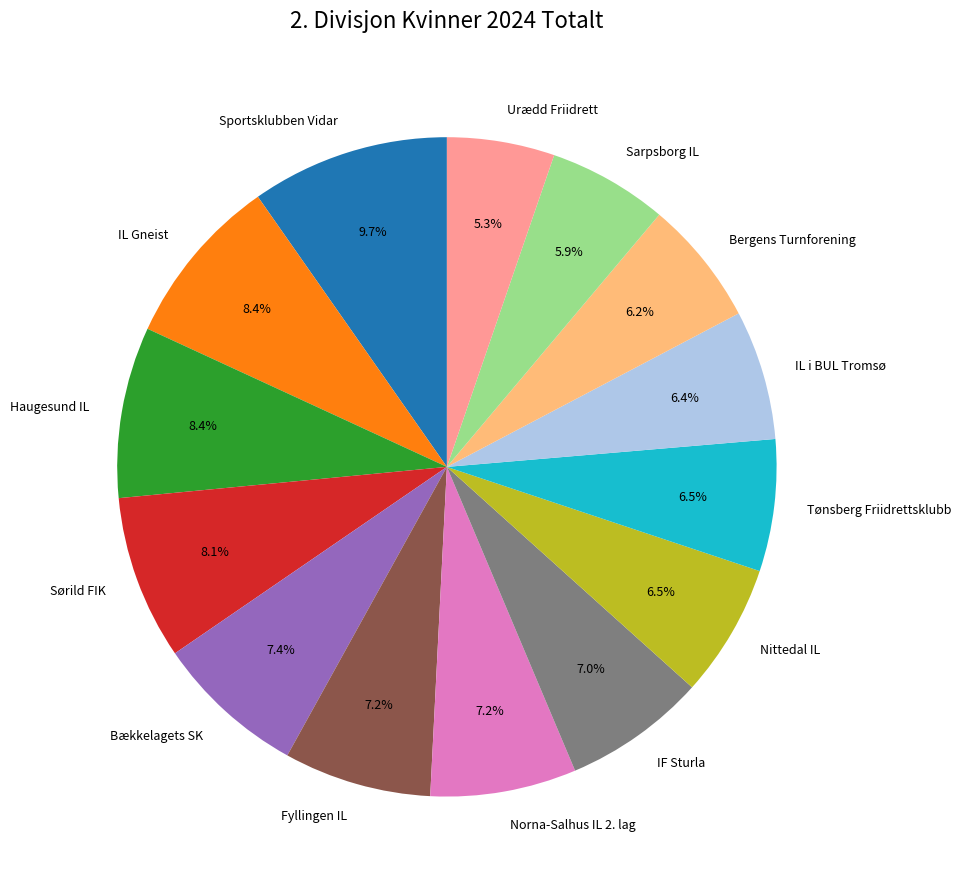

Which slice is the largest?

Sportsklubben Vidar